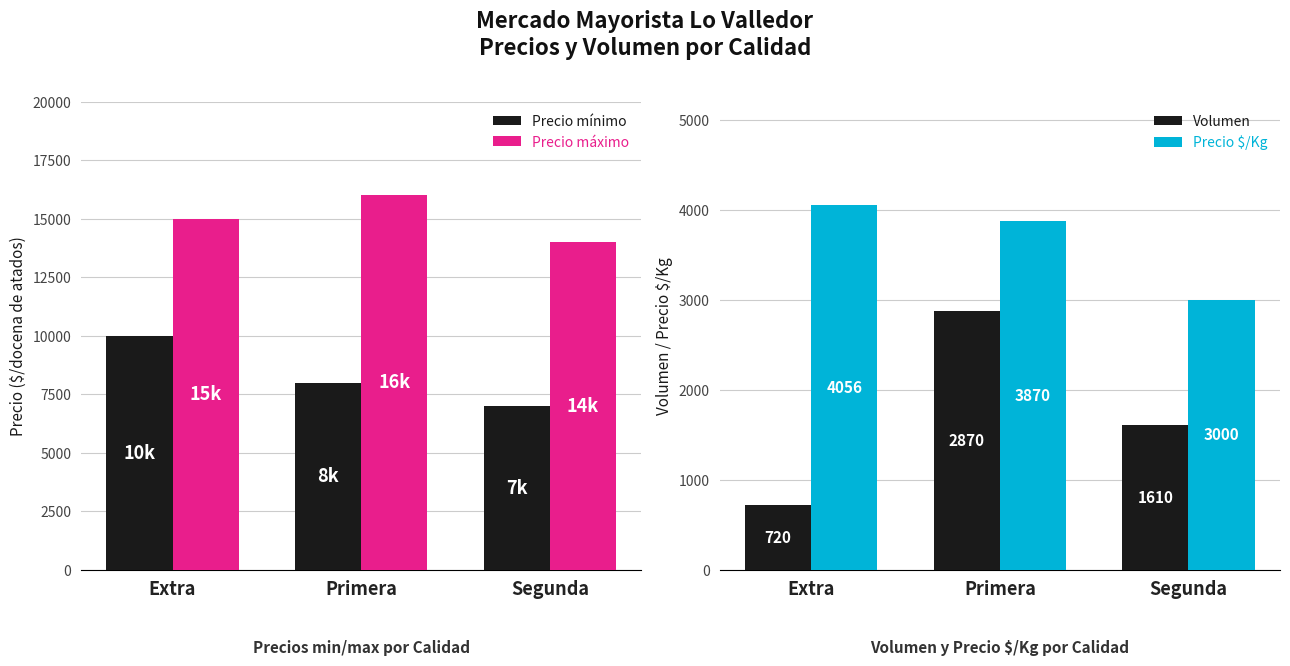

How many Precio $/Kg values are between 3000 and 4056?

3